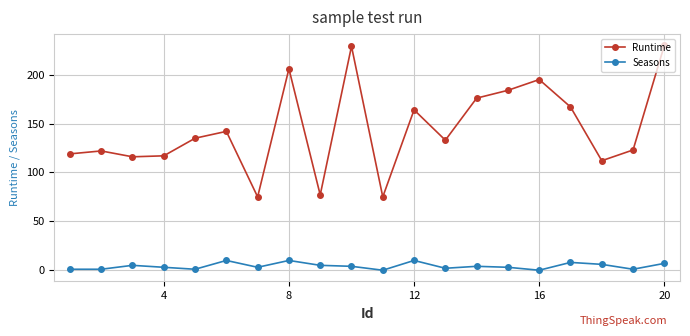

What is the difference between the second highest and second lowest values in the Runtime series?

154